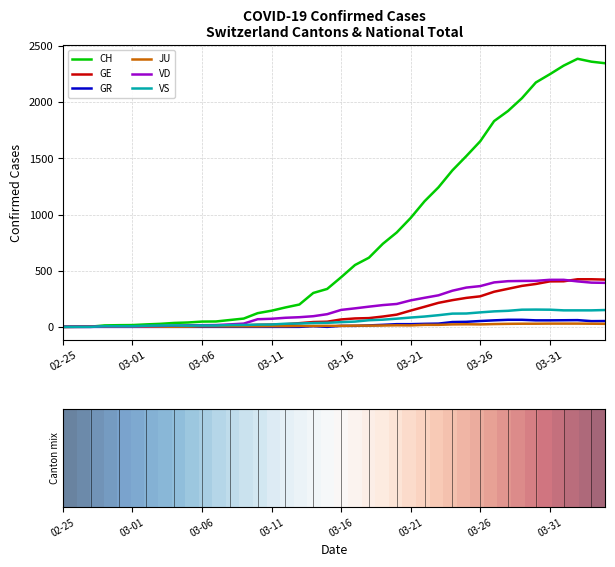

What is the greatest value displayed?

2388